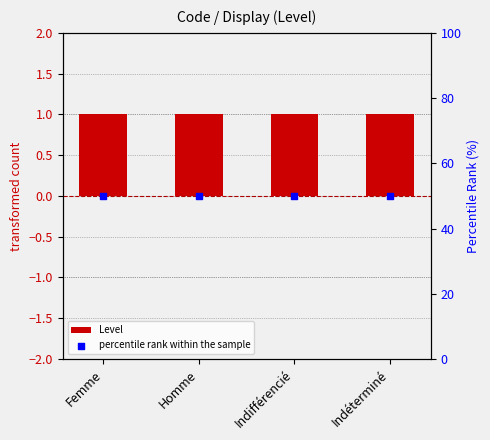

At which category is the sum across all series the highest?

Femme